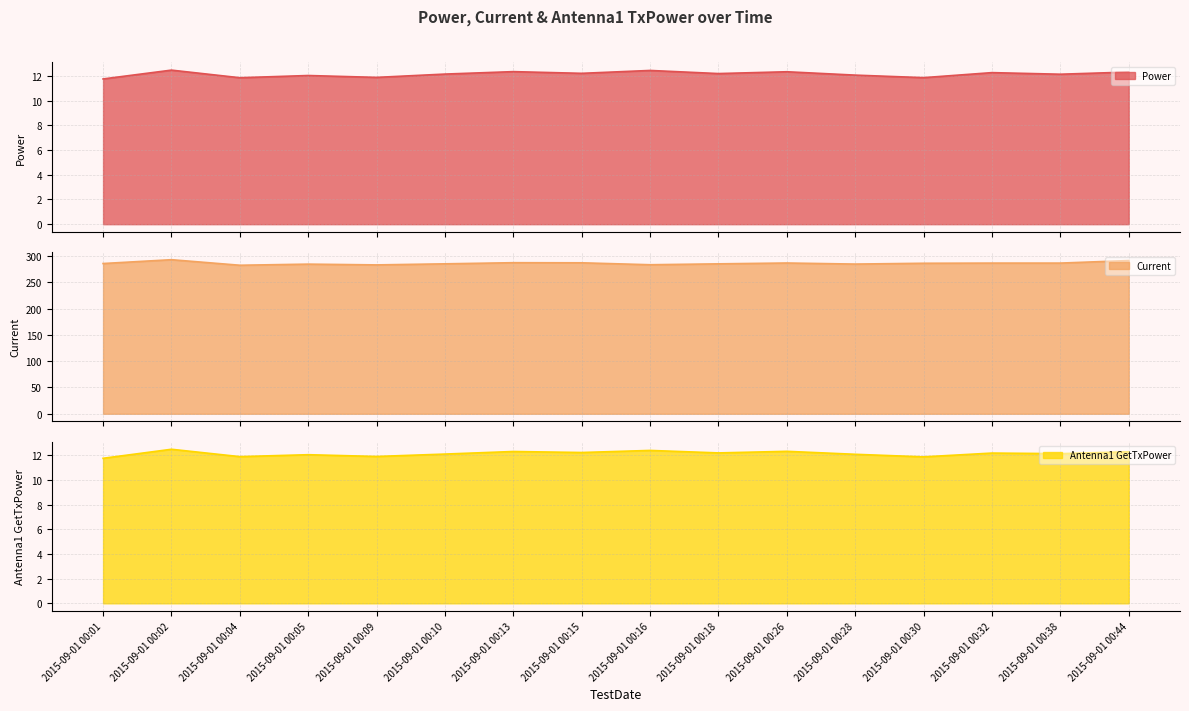

What is the difference between the maximum and minimum values in the Antenna1 GetTxPower series?

0.7